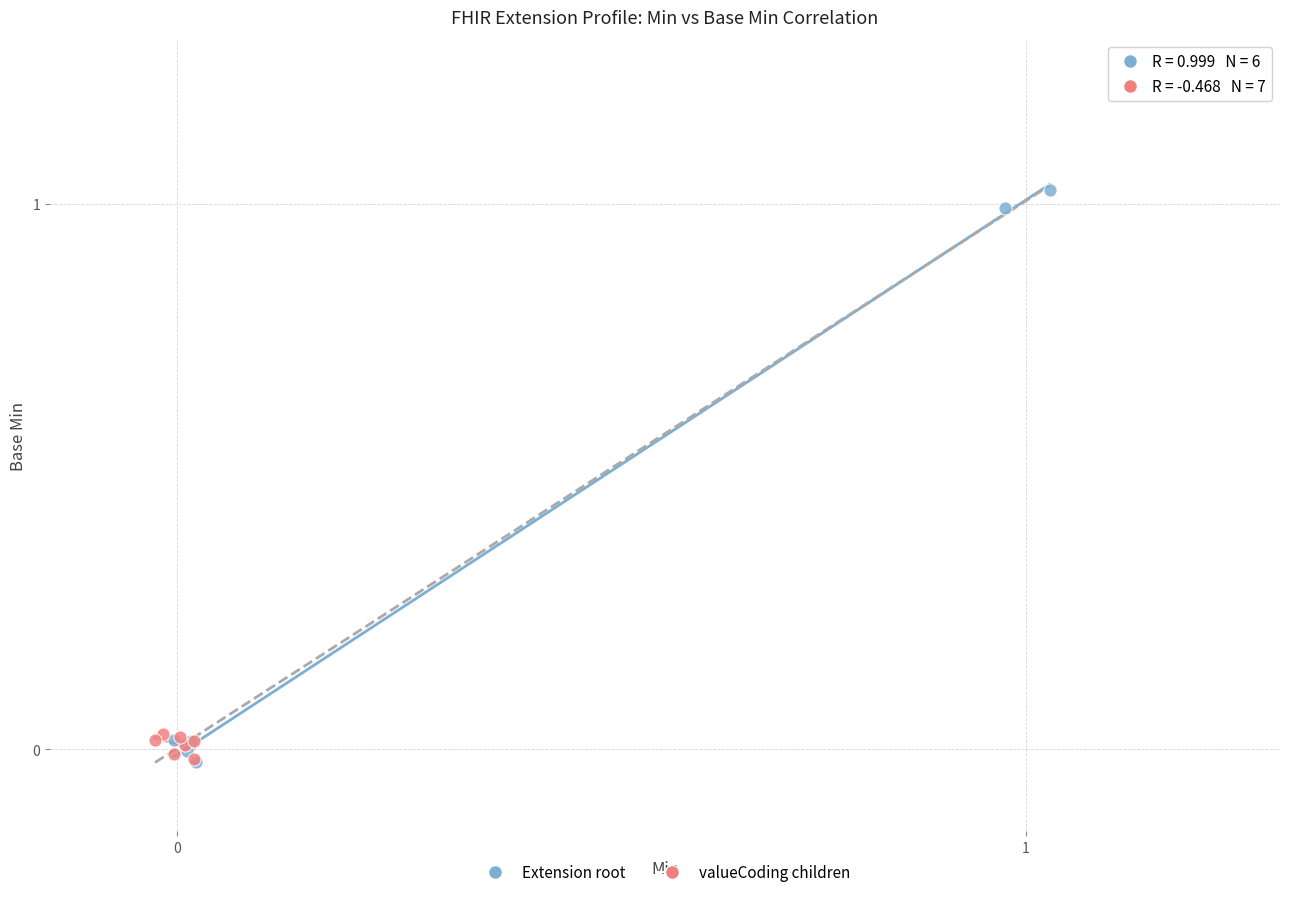

Which series has the largest Y range (max minus min)?

Extension root